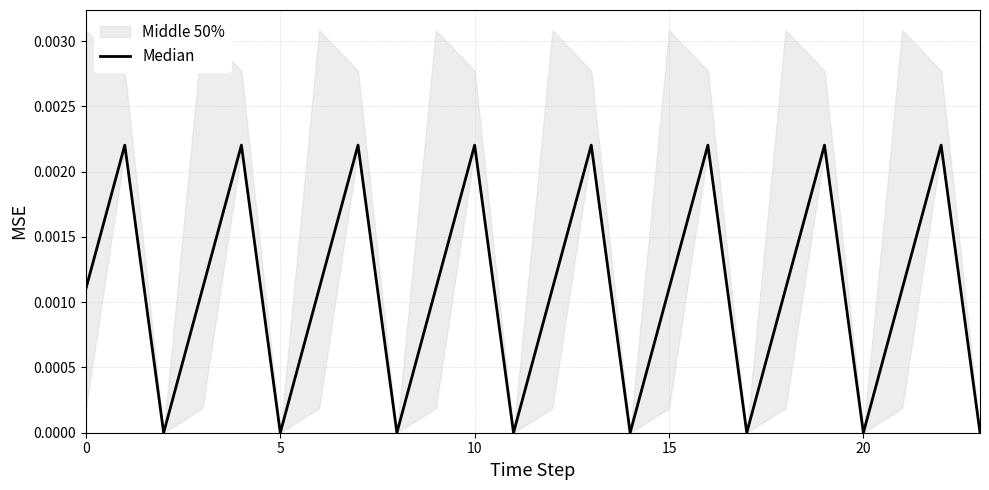

True or false: the data shows 0.0 at 20.

True